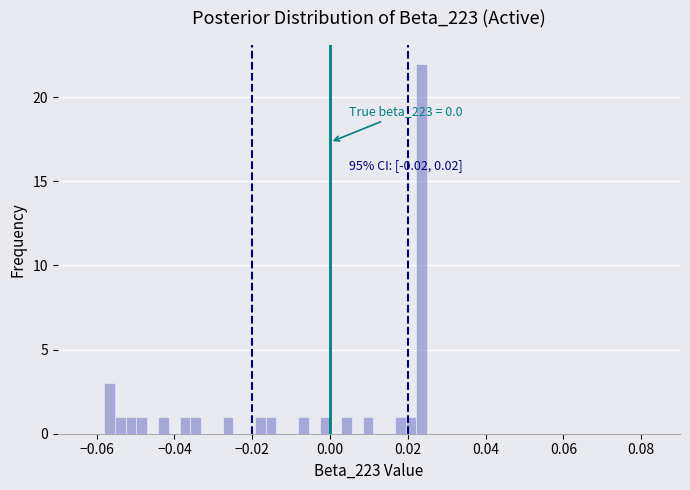

Read against the x-axis, roughly where is the centre of the tallest bar?

0.024